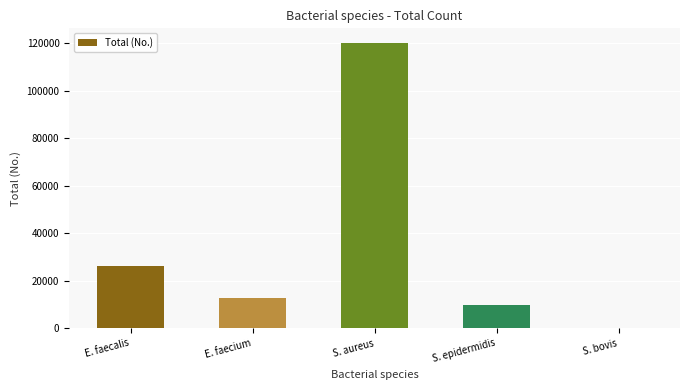

What is the maximum value shown in the chart?

120172